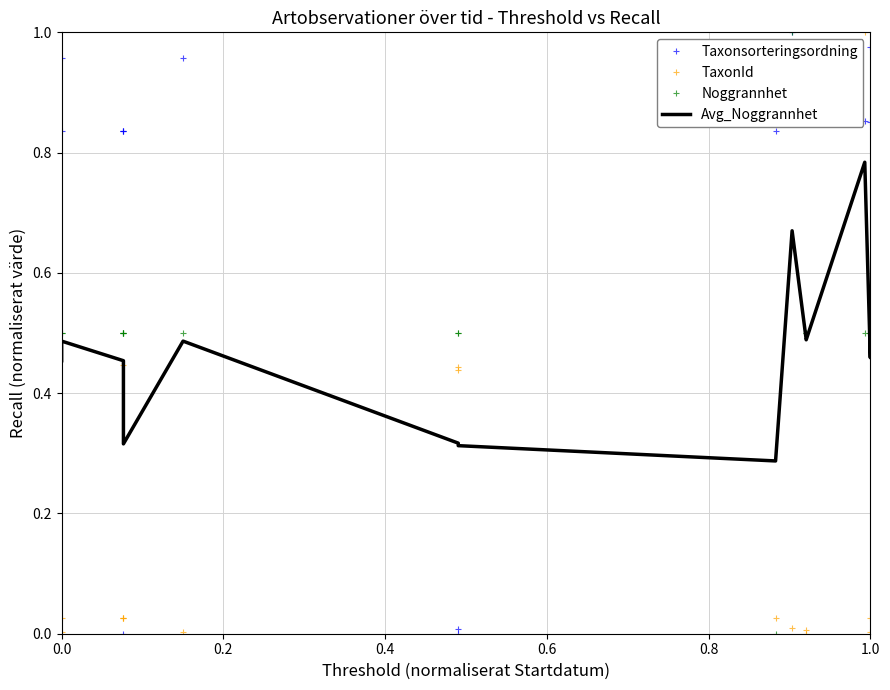

What is the value of the Noggrannhet point at the 11th from the left?

1.0